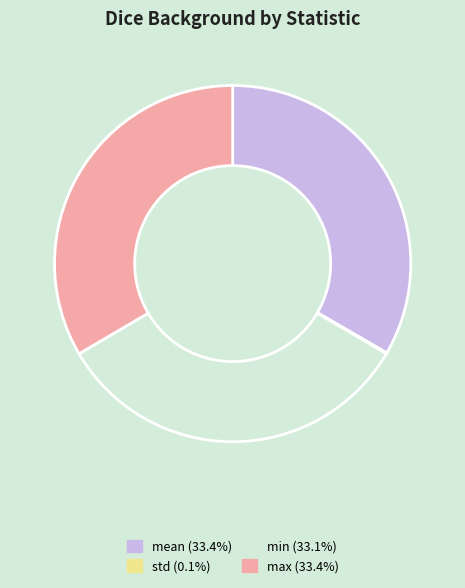

Does any single category account for the majority?

No